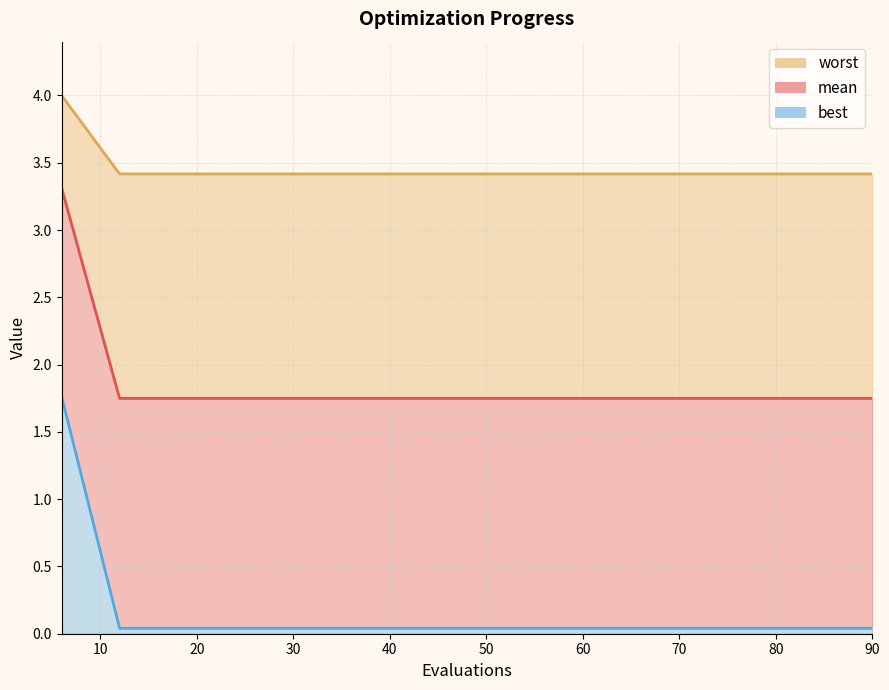

True or false: best has more than 1 interior local peaks.

False